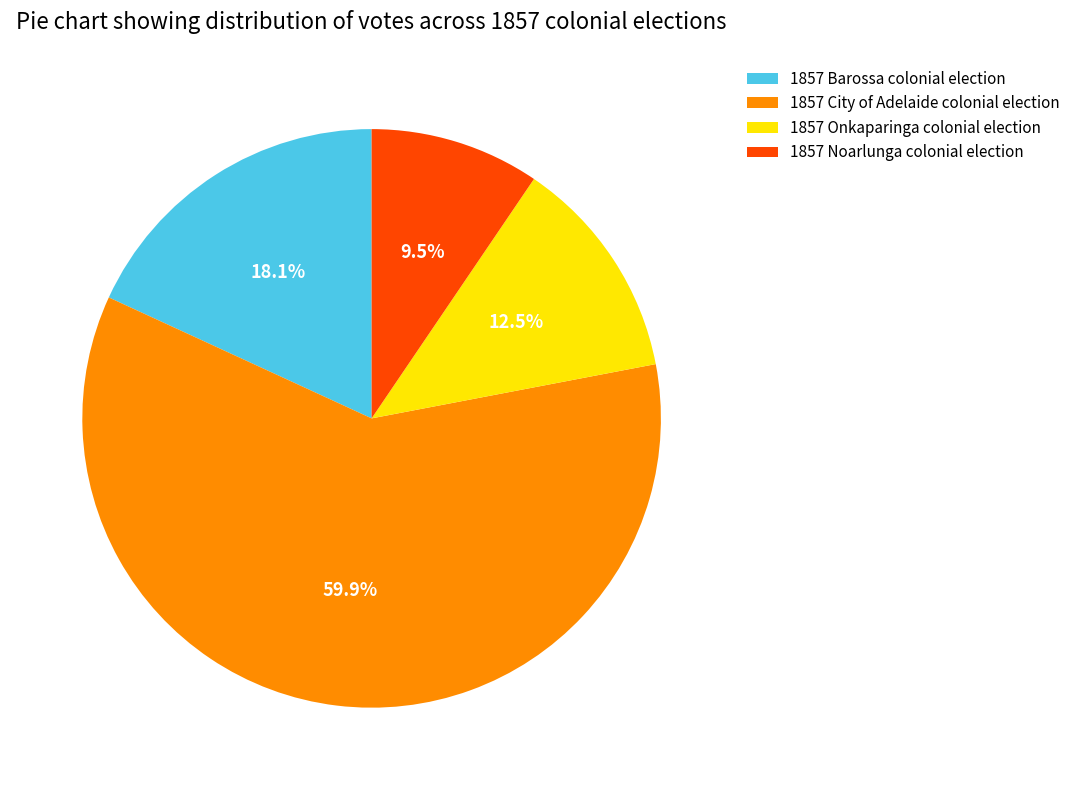

Which category has the biggest portion of the pie?

1857 City of Adelaide colonial election